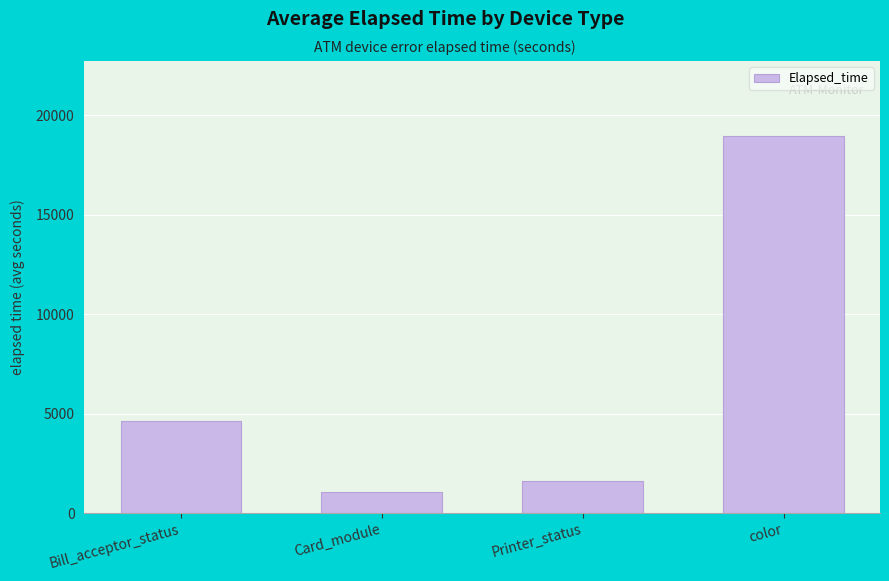

Reading right to left, list all the values displayed in this chart.

color=18945.2	Printer_status=1607.0	Card_module=1046.5	Bill_acceptor_status=4653.0